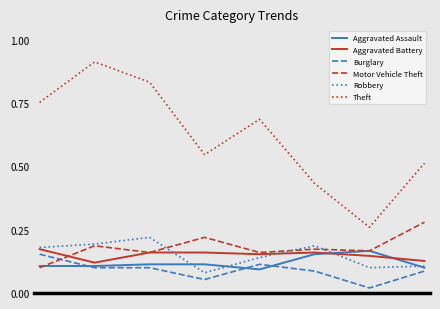

Which series has the largest total across all categories?

Theft